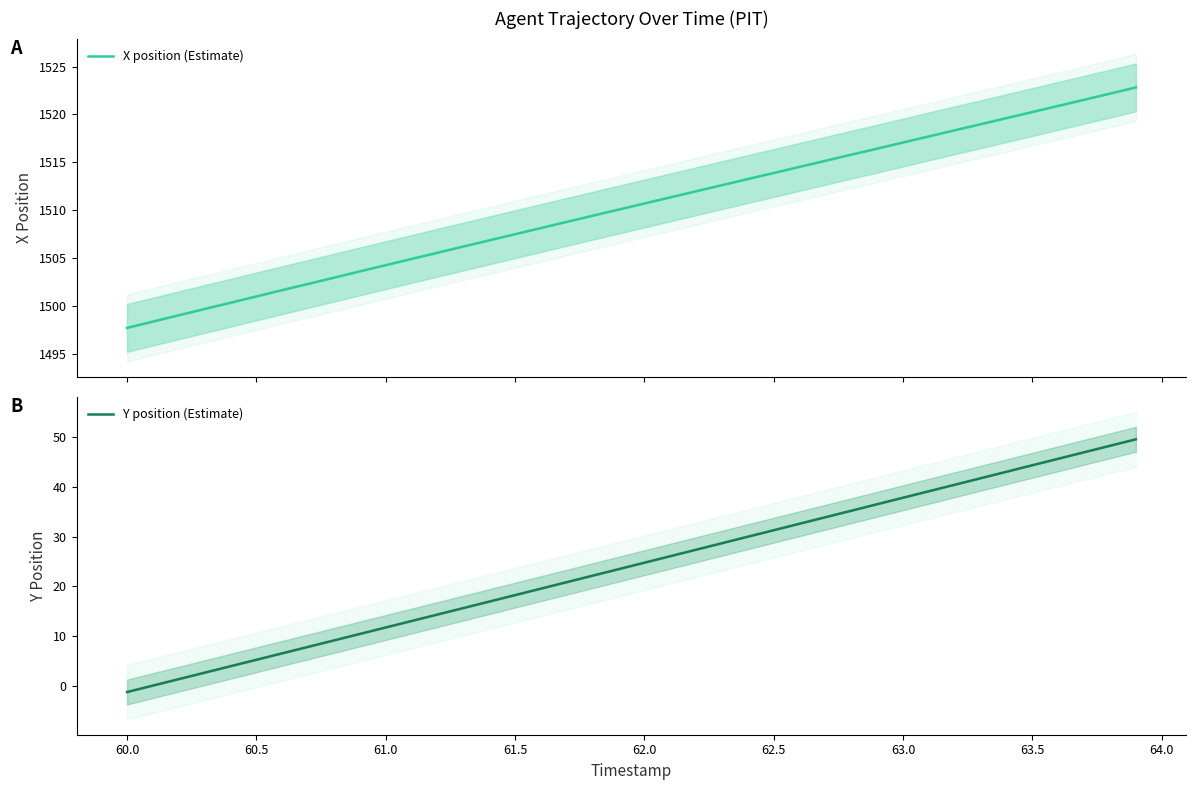

True or false: Y position (Estimate) and X position (Estimate) cross at least once.

False